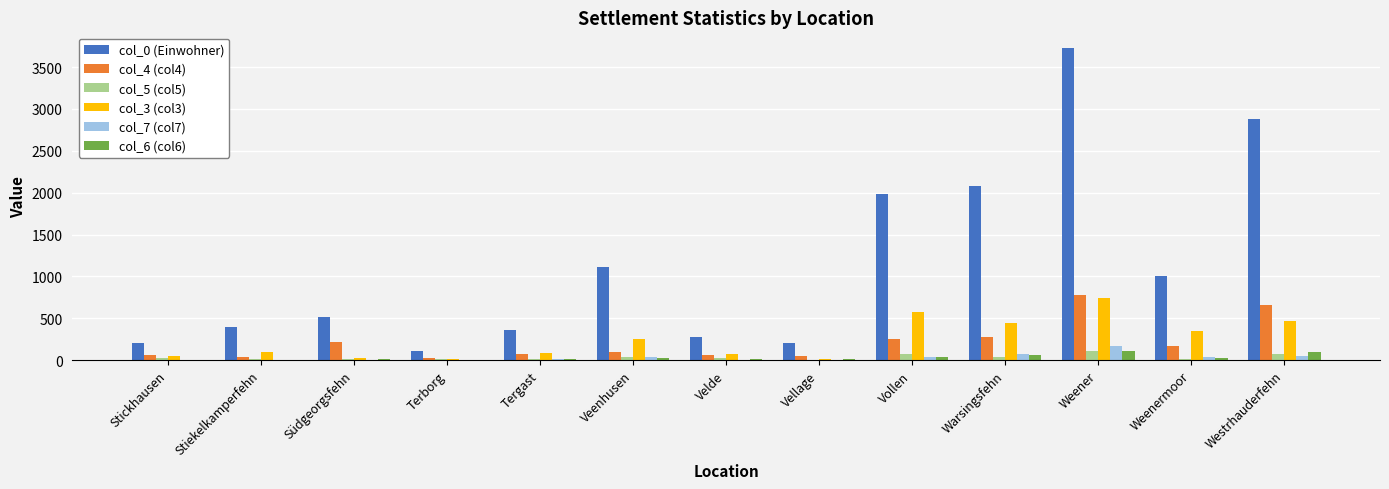

Which category has the highest value in the col_3 (col3) series?

Weener